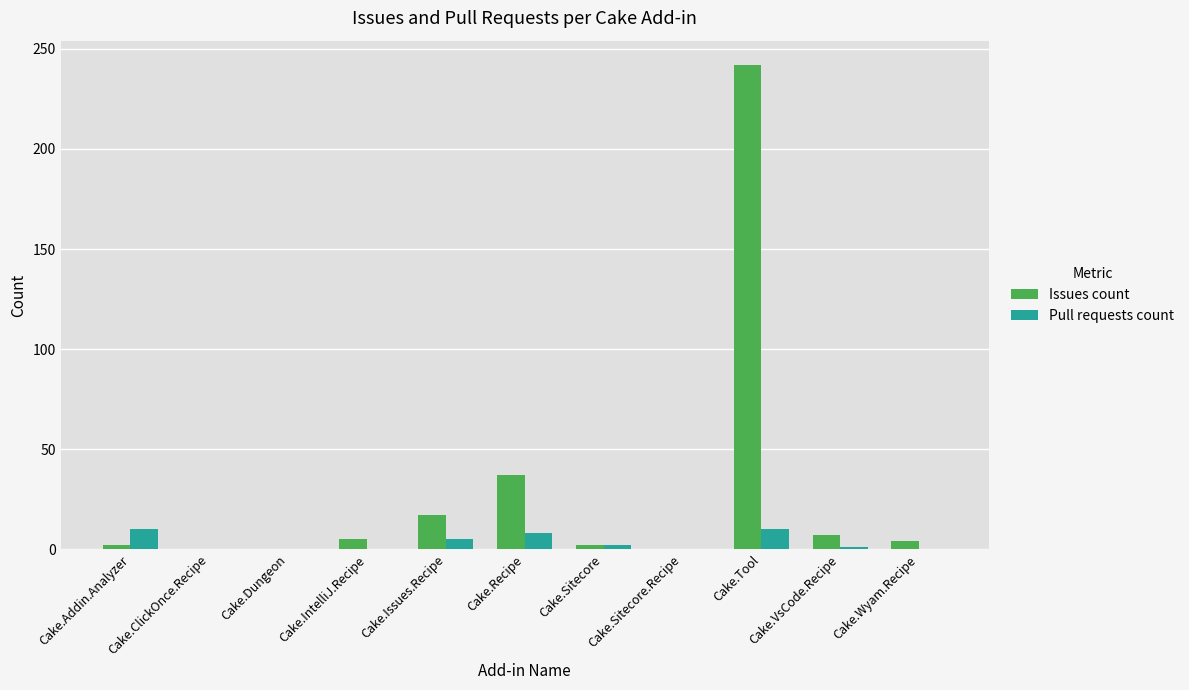

True or false: Issues count has a value of 7 at Cake.VsCode.Recipe.

True